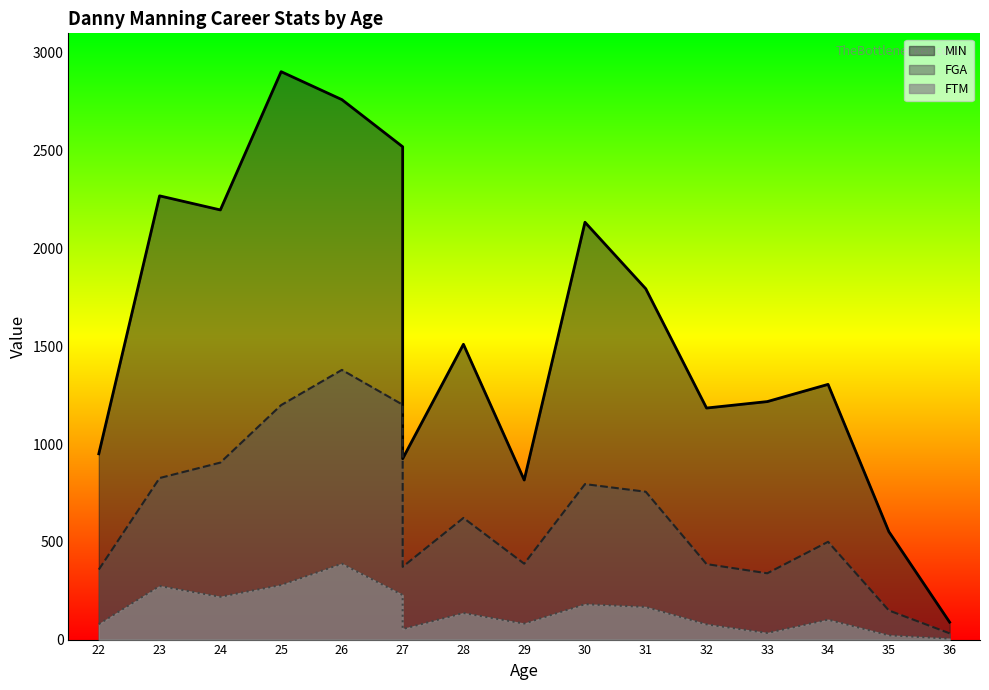

Reading left to right, extract all data points from this chart.

MIN: 22=950	23=2269	24=2197	25=2904	26=2761	27=2520	27=1595	27=925	28=1510	29=816	30=2134	31=1794	32=1184	33=1217	34=1305	35=552	36=89
FGA: 22=358	23=826	24=905	25=1199	26=1379	27=1201	27=829	27=372	28=622	29=388	30=795	31=756	32=386	33=339	34=500	35=149	36=32
FTM: 22=79	23=274	24=219	25=279	26=388	27=228	27=174	27=54	28=136	29=82	30=181	31=167	32=78	33=34	34=102	35=22	36=5